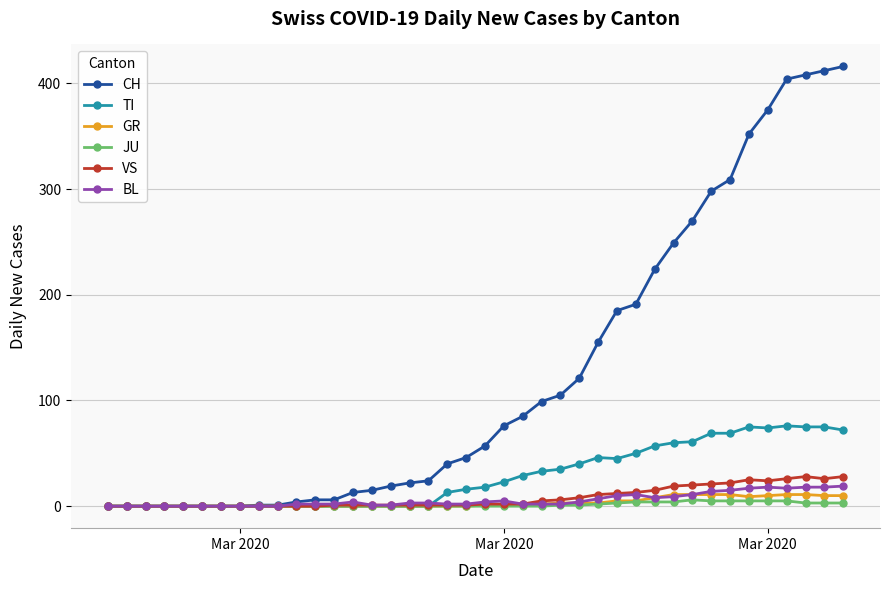

Which series has the largest total across all categories?

CH